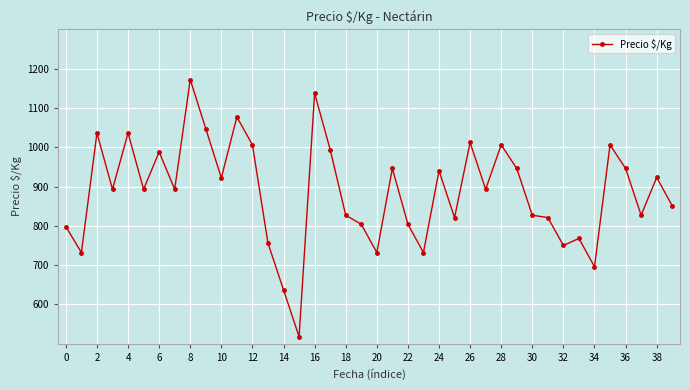

What is the maximum value shown in the chart?

1172